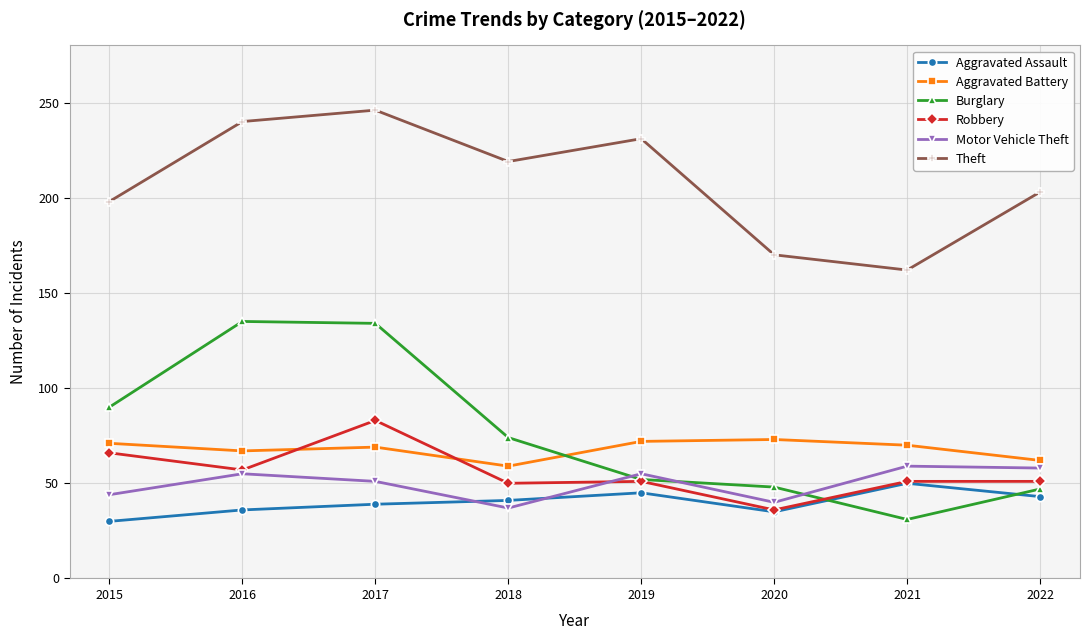

Rank the series by their maximum value, from highest to lowest.

Theft, Burglary, Robbery, Aggravated Battery, Motor Vehicle Theft, Aggravated Assault